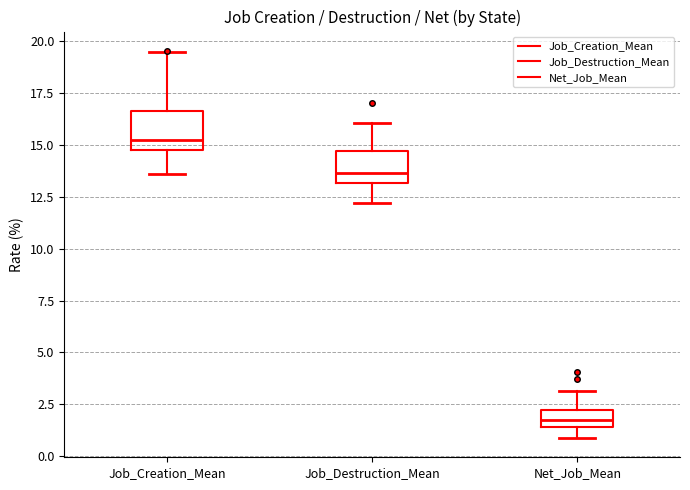

Reading left to right, transcribe this box plot: for each box, give where its median line is, the range the box spans, and where its two whiskers end, as read against the y-axis. The values are not printed on the chart, so give them approximately, as read against the axis.

Job_Creation_Mean: median 15.5, box 14.5 to 16.5, whiskers 13.5 to 19.5
Job_Destruction_Mean: median 13.5, box 13.0 to 14.5, whiskers 12.0 to 16.0
Net_Job_Mean: median 2.0 (inside the box), box 1.5 to 2.0, whiskers 1.0 to 3.0